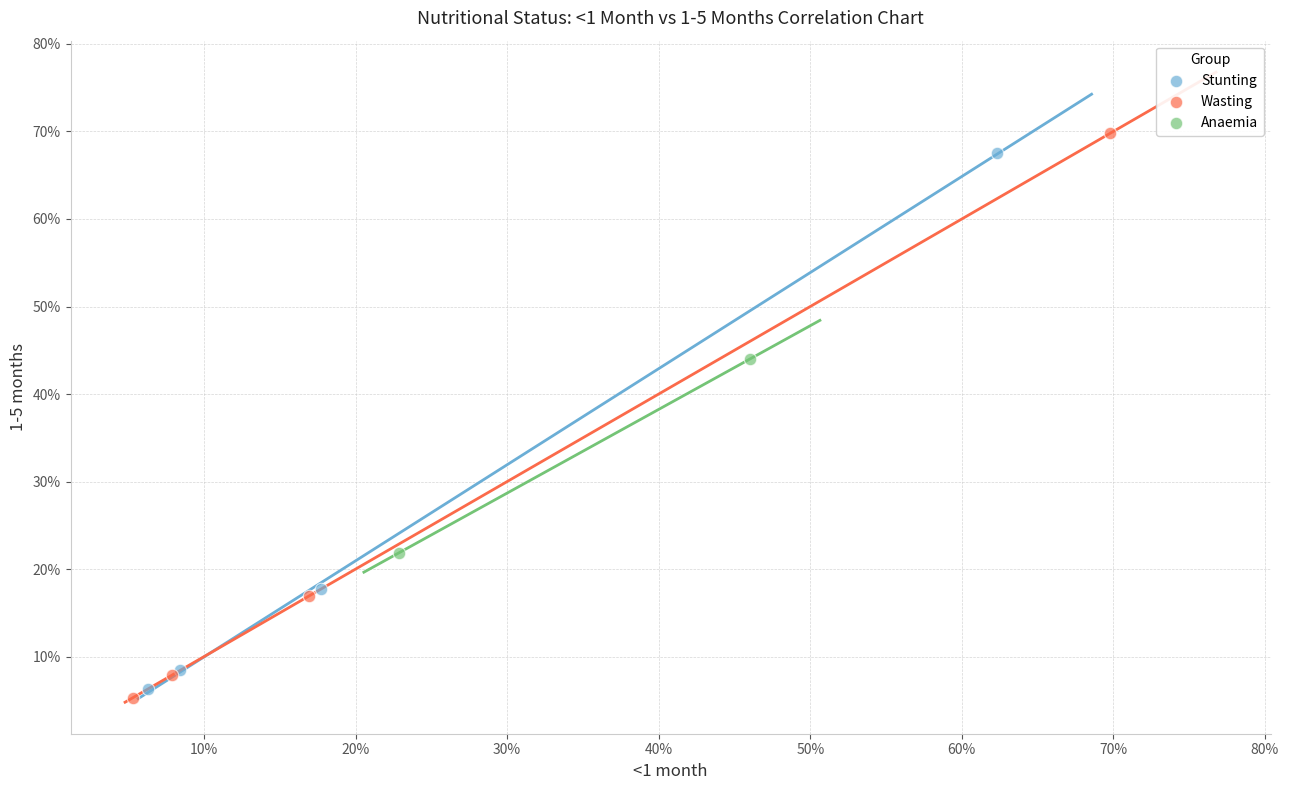

What are all the series names shown in the legend?

Stunting, Wasting, Anaemia